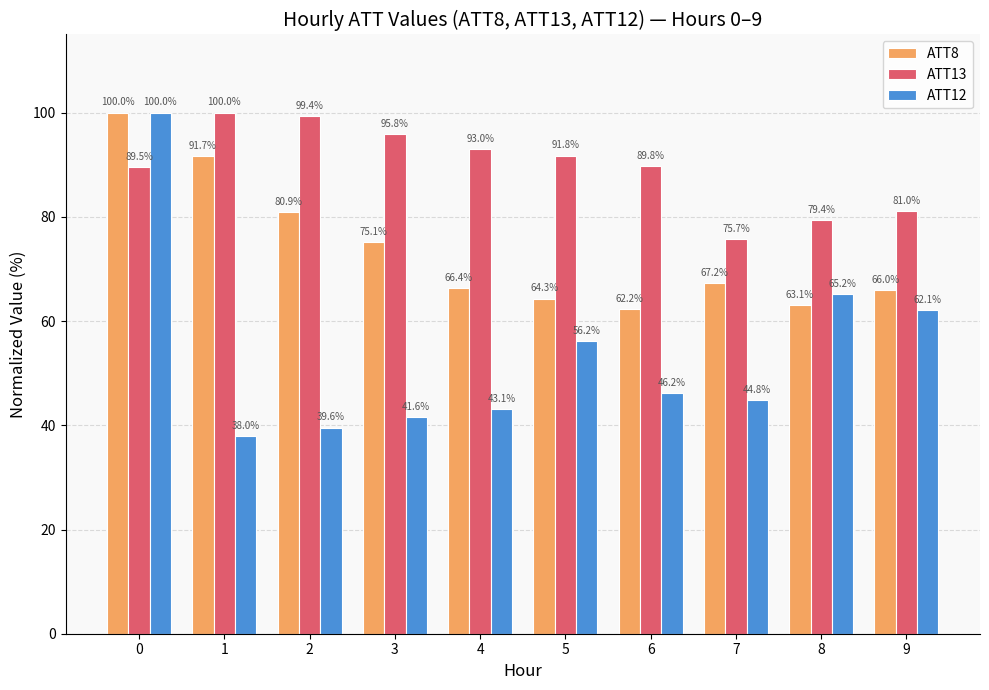

What is the value of the ATT13 bar at the 5th from the left?

93.0